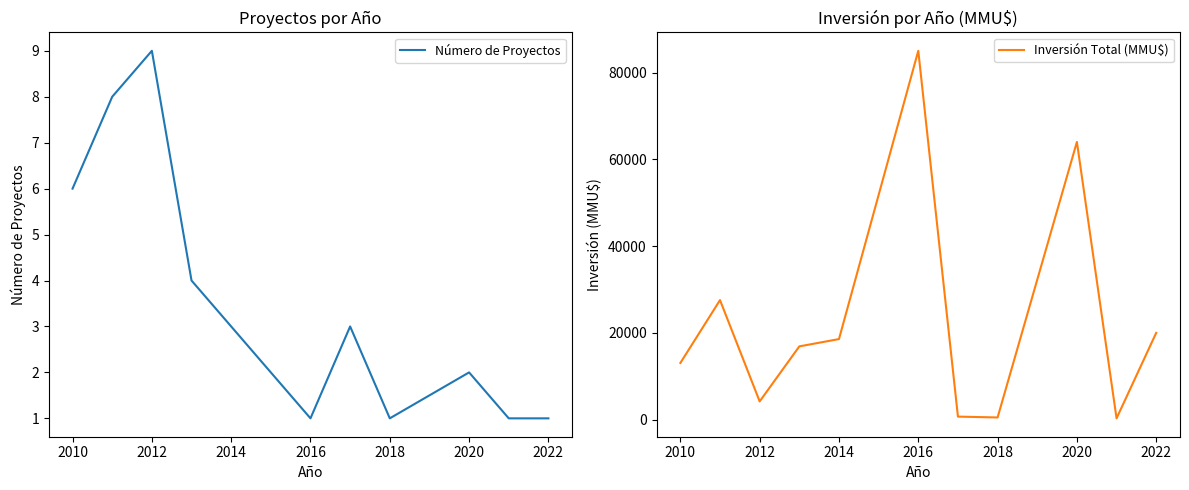

At which category does Número de Proyectos reach its first local valley?

2016